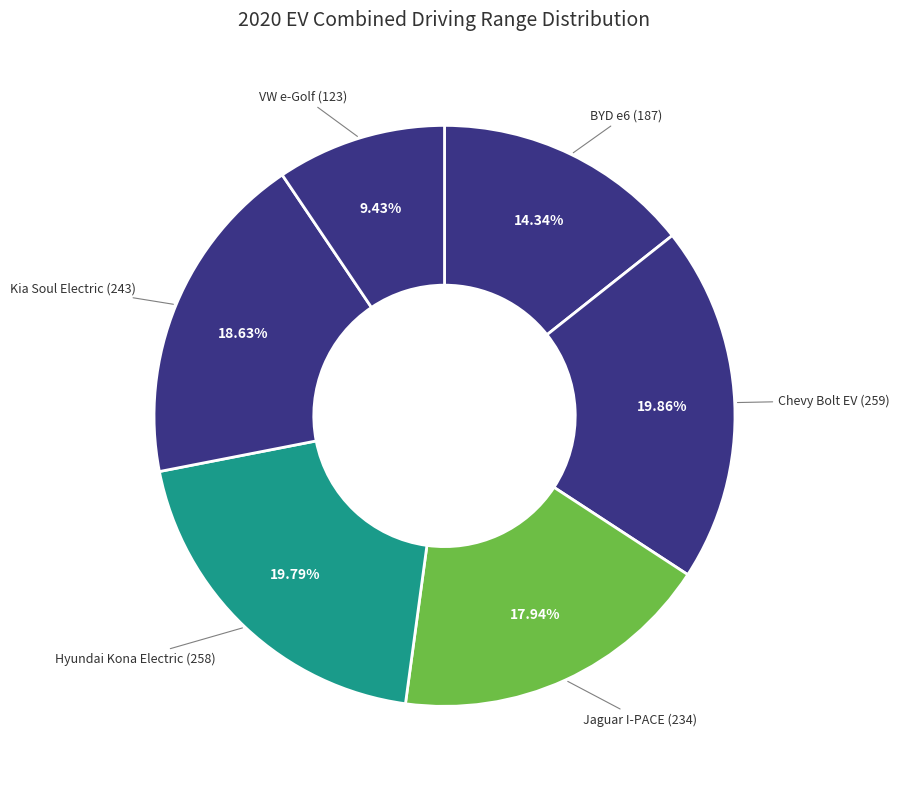

Between Kia Soul Electric and Hyundai Kona Electric, which is larger?

Hyundai Kona Electric